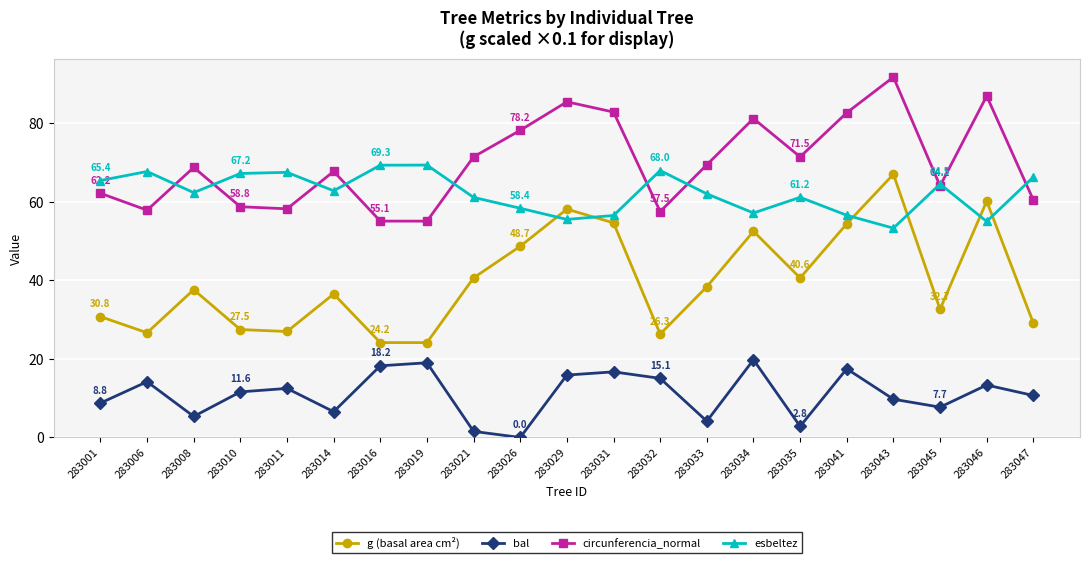

What is the value of the g (basal area cm²) point at the 1st from the left?

30.8